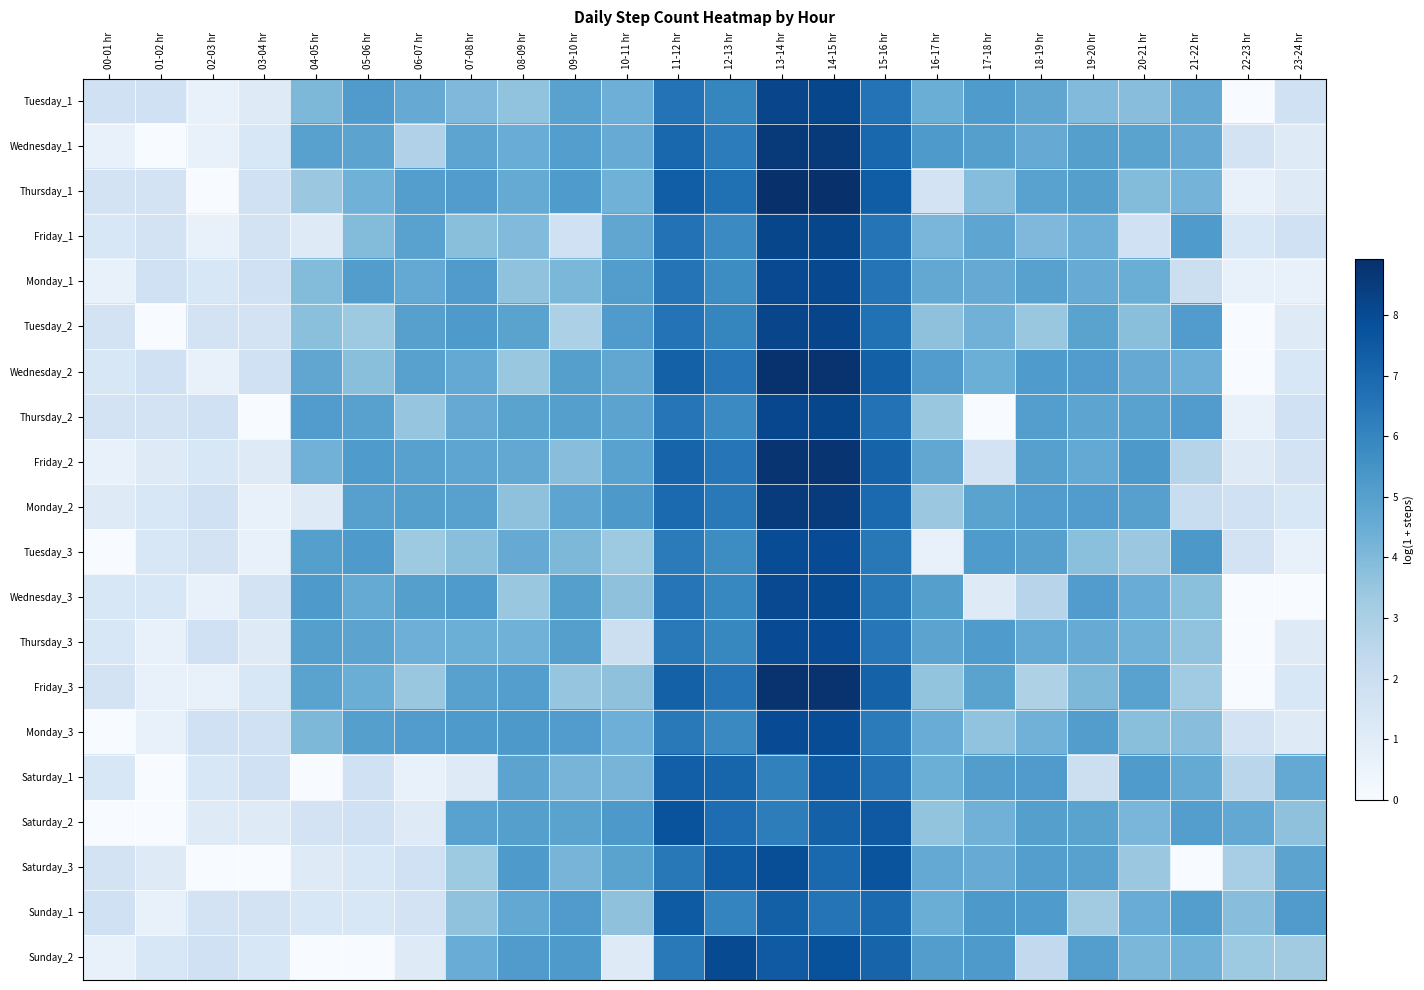

Reading left to right, what are all the values shown in this chart?

Tuesday_1: 00-01 hr=1.8	01-02 hr=1.8	02-03 hr=0.7	03-04 hr=1.1	04-05 hr=4.1	05-06 hr=5.2	06-07 hr=4.6	07-08 hr=4.0	08-09 hr=3.6	09-10 hr=4.9	10-11 hr=4.4	11-12 hr=6.6	12-13 hr=6.0	13-14 hr=8.2	14-15 hr=8.2	15-16 hr=6.6	16-17 hr=4.5	17-18 hr=5.2	18-19 hr=4.8	19-20 hr=4.0	20-21 hr=3.8	21-22 hr=4.6	22-23 hr=0.0	23-24 hr=1.8
Wednesday_1: 00-01 hr=0.7	01-02 hr=0.0	02-03 hr=0.7	03-04 hr=1.4	04-05 hr=5.0	05-06 hr=4.9	06-07 hr=2.8	07-08 hr=4.8	08-09 hr=4.5	09-10 hr=5.1	10-11 hr=4.6	11-12 hr=7.0	12-13 hr=6.3	13-14 hr=8.6	14-15 hr=8.6	15-16 hr=7.0	16-17 hr=5.3	17-18 hr=5.0	18-19 hr=4.6	19-20 hr=5.0	20-21 hr=4.9	21-22 hr=4.6	22-23 hr=1.6	23-24 hr=1.1
Thursday_1: 00-01 hr=1.6	01-02 hr=1.6	02-03 hr=0.0	03-04 hr=1.8	04-05 hr=3.4	05-06 hr=4.4	06-07 hr=5.1	07-08 hr=5.1	08-09 hr=4.6	09-10 hr=5.2	10-11 hr=4.4	11-12 hr=7.4	12-13 hr=6.7	13-14 hr=8.9	14-15 hr=8.9	15-16 hr=7.4	16-17 hr=1.6	17-18 hr=3.9	18-19 hr=4.9	19-20 hr=5.0	20-21 hr=3.9	21-22 hr=4.2	22-23 hr=0.7	23-24 hr=1.1
Friday_1: 00-01 hr=1.4	01-02 hr=1.6	02-03 hr=0.7	03-04 hr=1.6	04-05 hr=1.1	05-06 hr=3.9	06-07 hr=4.9	07-08 hr=3.8	08-09 hr=4.0	09-10 hr=1.8	10-11 hr=4.7	11-12 hr=6.6	12-13 hr=5.8	13-14 hr=8.1	14-15 hr=8.1	15-16 hr=6.6	16-17 hr=4.1	17-18 hr=4.8	18-19 hr=4.0	19-20 hr=4.4	20-21 hr=1.8	21-22 hr=5.2	22-23 hr=1.4	23-24 hr=1.8
Monday_1: 00-01 hr=0.7	01-02 hr=1.8	02-03 hr=1.4	03-04 hr=1.8	04-05 hr=3.9	05-06 hr=5.1	06-07 hr=4.7	07-08 hr=5.2	08-09 hr=3.6	09-10 hr=4.1	10-11 hr=5.1	11-12 hr=6.6	12-13 hr=5.7	13-14 hr=8.1	14-15 hr=8.1	15-16 hr=6.6	16-17 hr=4.7	17-18 hr=4.6	18-19 hr=5.0	19-20 hr=4.6	20-21 hr=4.5	21-22 hr=1.9	22-23 hr=0.7	23-24 hr=0.7
Tuesday_2: 00-01 hr=1.6	01-02 hr=0.0	02-03 hr=1.6	03-04 hr=1.6	04-05 hr=3.8	05-06 hr=3.3	06-07 hr=5.0	07-08 hr=5.2	08-09 hr=4.9	09-10 hr=2.9	10-11 hr=5.2	11-12 hr=6.6	12-13 hr=6.0	13-14 hr=8.2	14-15 hr=8.2	15-16 hr=6.7	16-17 hr=3.7	17-18 hr=4.3	18-19 hr=3.4	19-20 hr=4.9	20-21 hr=3.8	21-22 hr=5.1	22-23 hr=0.0	23-24 hr=1.1
Wednesday_2: 00-01 hr=1.4	01-02 hr=1.8	02-03 hr=0.7	03-04 hr=1.8	04-05 hr=4.7	05-06 hr=3.8	06-07 hr=5.0	07-08 hr=4.6	08-09 hr=3.4	09-10 hr=5.0	10-11 hr=4.7	11-12 hr=7.2	12-13 hr=6.5	13-14 hr=8.8	14-15 hr=8.8	15-16 hr=7.3	16-17 hr=5.1	17-18 hr=4.5	18-19 hr=5.2	19-20 hr=5.1	20-21 hr=4.6	21-22 hr=4.4	22-23 hr=0.0	23-24 hr=1.4
Thursday_2: 00-01 hr=1.6	01-02 hr=1.6	02-03 hr=1.8	03-04 hr=0.0	04-05 hr=5.2	05-06 hr=5.0	06-07 hr=3.5	07-08 hr=4.6	08-09 hr=4.9	09-10 hr=5.0	10-11 hr=4.9	11-12 hr=6.5	12-13 hr=5.8	13-14 hr=8.1	14-15 hr=8.1	15-16 hr=6.6	16-17 hr=3.5	17-18 hr=0.0	18-19 hr=5.1	19-20 hr=4.8	20-21 hr=4.9	21-22 hr=5.1	22-23 hr=0.7	23-24 hr=1.8
Friday_2: 00-01 hr=0.7	01-02 hr=1.1	02-03 hr=1.4	03-04 hr=1.1	04-05 hr=4.3	05-06 hr=5.2	06-07 hr=5.0	07-08 hr=4.8	08-09 hr=4.7	09-10 hr=3.8	10-11 hr=4.9	11-12 hr=7.1	12-13 hr=6.5	13-14 hr=8.7	14-15 hr=8.7	15-16 hr=7.2	16-17 hr=4.7	17-18 hr=1.6	18-19 hr=5.0	19-20 hr=4.7	20-21 hr=5.3	21-22 hr=2.7	22-23 hr=1.1	23-24 hr=1.6
Monday_2: 00-01 hr=1.1	01-02 hr=1.4	02-03 hr=1.8	03-04 hr=0.7	04-05 hr=1.1	05-06 hr=5.0	06-07 hr=5.1	07-08 hr=5.0	08-09 hr=3.7	09-10 hr=4.8	10-11 hr=5.3	11-12 hr=6.9	12-13 hr=6.4	13-14 hr=8.5	14-15 hr=8.5	15-16 hr=6.9	16-17 hr=3.4	17-18 hr=4.9	18-19 hr=5.1	19-20 hr=5.2	20-21 hr=5.0	21-22 hr=2.1	22-23 hr=1.8	23-24 hr=1.4
Tuesday_3: 00-01 hr=0.0	01-02 hr=1.4	02-03 hr=1.6	03-04 hr=0.7	04-05 hr=5.0	05-06 hr=5.2	06-07 hr=3.3	07-08 hr=3.8	08-09 hr=4.6	09-10 hr=4.1	10-11 hr=3.3	11-12 hr=6.3	12-13 hr=5.7	13-14 hr=7.9	14-15 hr=8.0	15-16 hr=6.4	16-17 hr=0.7	17-18 hr=5.2	18-19 hr=5.0	19-20 hr=3.7	20-21 hr=3.4	21-22 hr=5.3	22-23 hr=1.6	23-24 hr=0.7
Wednesday_3: 00-01 hr=1.4	01-02 hr=1.4	02-03 hr=0.7	03-04 hr=1.6	04-05 hr=5.3	05-06 hr=4.6	06-07 hr=5.0	07-08 hr=5.2	08-09 hr=3.4	09-10 hr=5.0	10-11 hr=3.7	11-12 hr=6.5	12-13 hr=5.9	13-14 hr=8.0	14-15 hr=8.0	15-16 hr=6.4	16-17 hr=5.0	17-18 hr=1.1	18-19 hr=2.6	19-20 hr=5.1	20-21 hr=4.5	21-22 hr=3.8	22-23 hr=0.0	23-24 hr=0.0
Thursday_3: 00-01 hr=1.4	01-02 hr=0.7	02-03 hr=1.8	03-04 hr=1.1	04-05 hr=5.0	05-06 hr=4.9	06-07 hr=4.4	07-08 hr=4.4	08-09 hr=4.3	09-10 hr=5.0	10-11 hr=1.9	11-12 hr=6.4	12-13 hr=5.9	13-14 hr=8.0	14-15 hr=8.0	15-16 hr=6.5	16-17 hr=4.9	17-18 hr=5.2	18-19 hr=4.7	19-20 hr=4.6	20-21 hr=4.3	21-22 hr=3.6	22-23 hr=0.0	23-24 hr=1.1
Friday_3: 00-01 hr=1.6	01-02 hr=0.7	02-03 hr=0.7	03-04 hr=1.4	04-05 hr=4.9	05-06 hr=4.5	06-07 hr=3.5	07-08 hr=5.0	08-09 hr=5.1	09-10 hr=3.5	10-11 hr=3.7	11-12 hr=7.2	12-13 hr=6.6	13-14 hr=8.8	14-15 hr=8.8	15-16 hr=7.2	16-17 hr=3.6	17-18 hr=4.9	18-19 hr=2.9	19-20 hr=4.1	20-21 hr=4.9	21-22 hr=3.3	22-23 hr=0.0	23-24 hr=1.4
Monday_3: 00-01 hr=0.0	01-02 hr=0.7	02-03 hr=1.8	03-04 hr=1.8	04-05 hr=4.1	05-06 hr=5.1	06-07 hr=5.1	07-08 hr=5.2	08-09 hr=5.3	09-10 hr=5.1	10-11 hr=4.4	11-12 hr=6.4	12-13 hr=5.8	13-14 hr=8.0	14-15 hr=7.9	15-16 hr=6.3	16-17 hr=4.5	17-18 hr=3.6	18-19 hr=4.3	19-20 hr=5.1	20-21 hr=3.8	21-22 hr=3.8	22-23 hr=1.6	23-24 hr=1.1
Saturday_1: 00-01 hr=1.4	01-02 hr=0.0	02-03 hr=1.4	03-04 hr=1.8	04-05 hr=0.0	05-06 hr=1.8	06-07 hr=0.7	07-08 hr=1.1	08-09 hr=4.9	09-10 hr=4.2	10-11 hr=4.2	11-12 hr=7.3	12-13 hr=7.1	13-14 hr=6.1	14-15 hr=7.6	15-16 hr=6.7	16-17 hr=4.5	17-18 hr=5.1	18-19 hr=5.2	19-20 hr=1.9	20-21 hr=5.2	21-22 hr=4.6	22-23 hr=2.6	23-24 hr=4.7
Saturday_2: 00-01 hr=0.0	01-02 hr=0.0	02-03 hr=1.1	03-04 hr=1.1	04-05 hr=1.6	05-06 hr=1.8	06-07 hr=1.1	07-08 hr=4.9	08-09 hr=5.0	09-10 hr=4.9	10-11 hr=5.3	11-12 hr=7.7	12-13 hr=6.8	13-14 hr=6.3	14-15 hr=7.2	15-16 hr=7.5	16-17 hr=3.6	17-18 hr=4.3	18-19 hr=5.0	19-20 hr=4.9	20-21 hr=4.1	21-22 hr=5.1	22-23 hr=4.7	23-24 hr=3.7
Saturday_3: 00-01 hr=1.6	01-02 hr=1.1	02-03 hr=0.0	03-04 hr=0.0	04-05 hr=1.1	05-06 hr=1.4	06-07 hr=1.8	07-08 hr=3.3	08-09 hr=5.2	09-10 hr=4.2	10-11 hr=4.9	11-12 hr=6.4	12-13 hr=7.4	13-14 hr=7.9	14-15 hr=7.0	15-16 hr=7.7	16-17 hr=4.6	17-18 hr=4.6	18-19 hr=5.1	19-20 hr=5.0	20-21 hr=3.4	21-22 hr=0.0	22-23 hr=3.1	23-24 hr=4.9
Sunday_1: 00-01 hr=1.8	01-02 hr=0.7	02-03 hr=1.6	03-04 hr=1.6	04-05 hr=1.4	05-06 hr=1.4	06-07 hr=1.6	07-08 hr=3.6	08-09 hr=4.7	09-10 hr=5.2	10-11 hr=3.7	11-12 hr=7.5	12-13 hr=6.0	13-14 hr=7.3	14-15 hr=6.6	15-16 hr=6.9	16-17 hr=4.5	17-18 hr=5.3	18-19 hr=5.2	19-20 hr=3.2	20-21 hr=4.5	21-22 hr=5.1	22-23 hr=3.8	23-24 hr=5.2
Sunday_2: 00-01 hr=0.7	01-02 hr=1.4	02-03 hr=1.8	03-04 hr=1.4	04-05 hr=0.0	05-06 hr=0.0	06-07 hr=1.1	07-08 hr=4.5	08-09 hr=5.2	09-10 hr=5.2	10-11 hr=1.1	11-12 hr=6.4	12-13 hr=8.0	13-14 hr=7.5	14-15 hr=7.8	15-16 hr=7.1	16-17 hr=5.1	17-18 hr=5.3	18-19 hr=2.3	19-20 hr=5.1	20-21 hr=4.1	21-22 hr=4.3	22-23 hr=3.3	23-24 hr=3.2